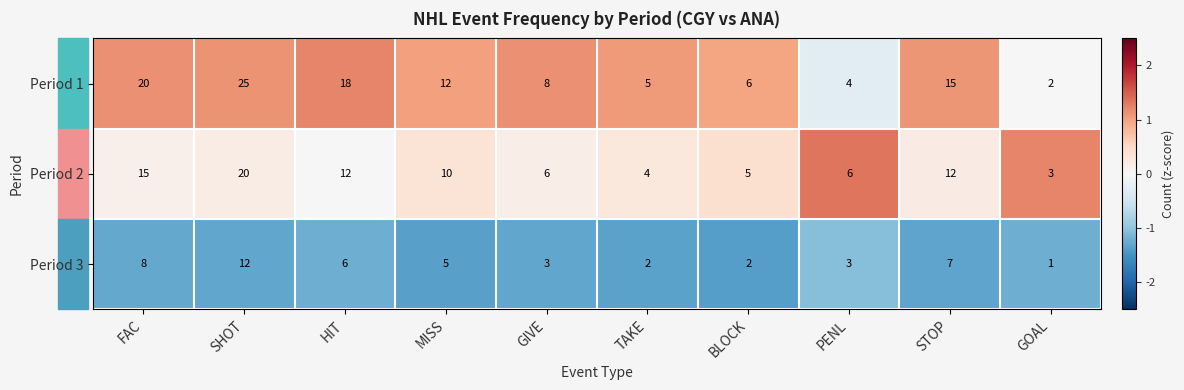

Read the Period 1 value at SHOT.

25